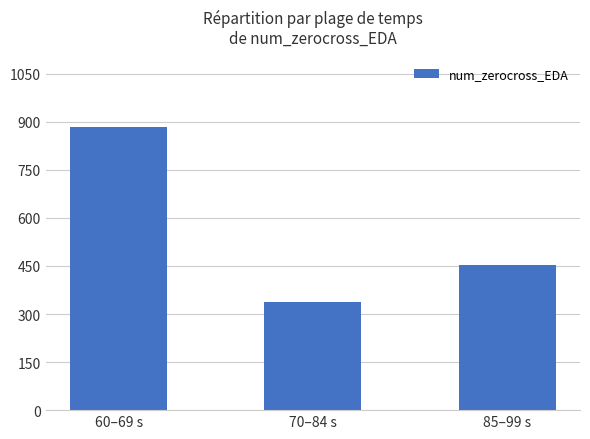

How many values are between 339 and 883?

3